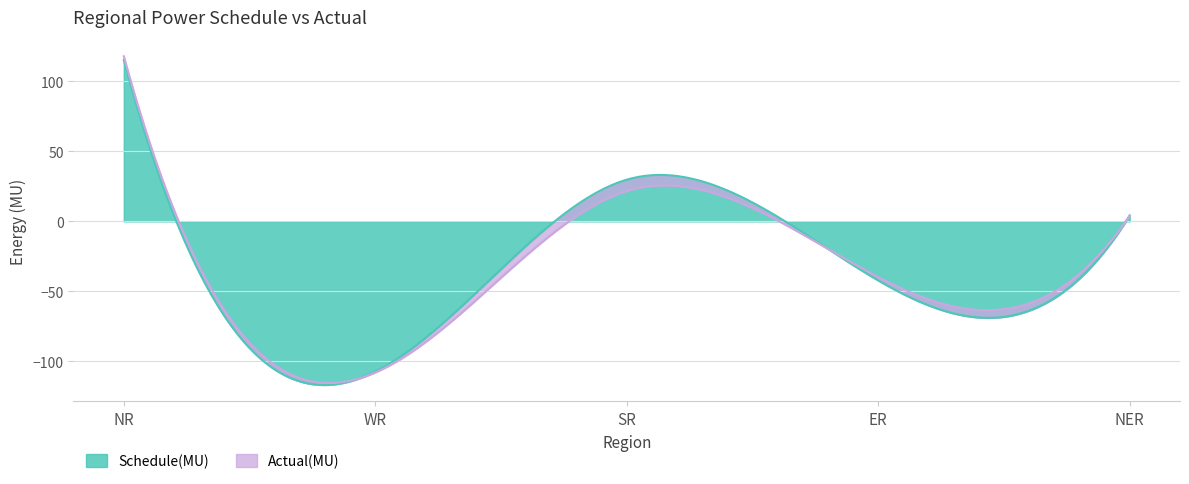

Where is Schedule(MU) nearest to the value 4?

NER